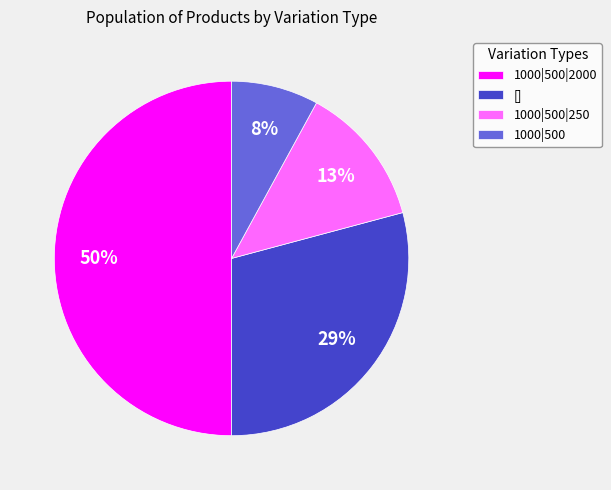

To the nearest percent, what is the combined percentage of 1000|500|250 and 1000|500?

21%